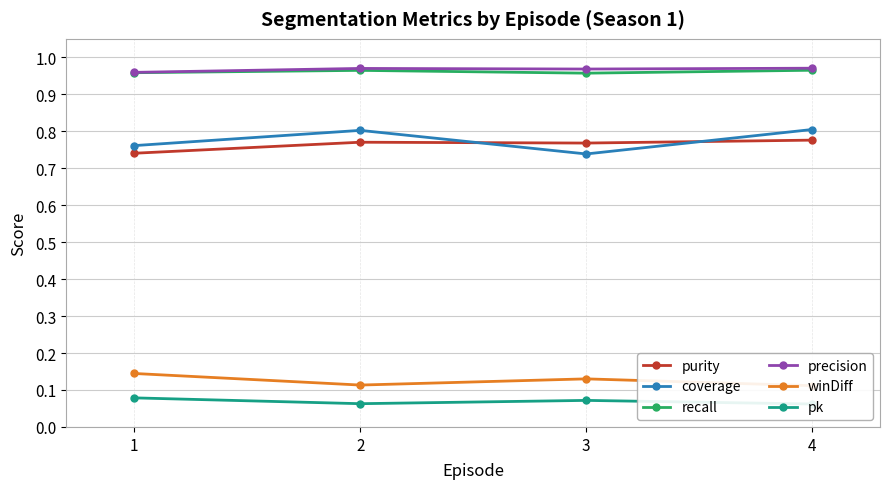

What is the average value of the pk series?

0.1